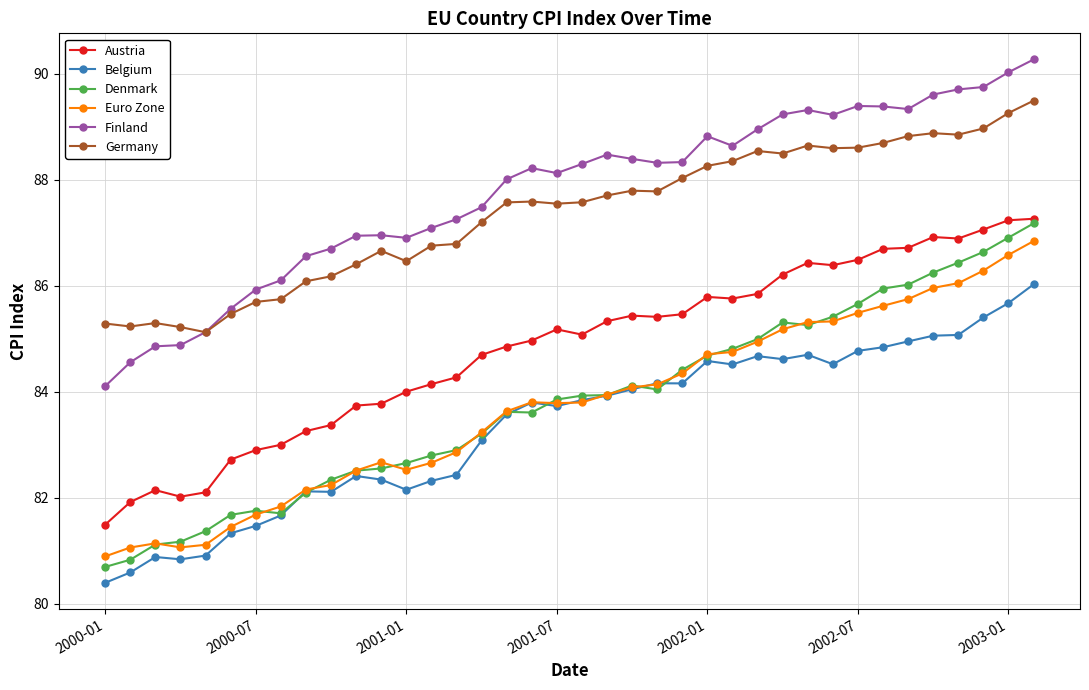

Which series has the largest range (max minus min)?

Denmark